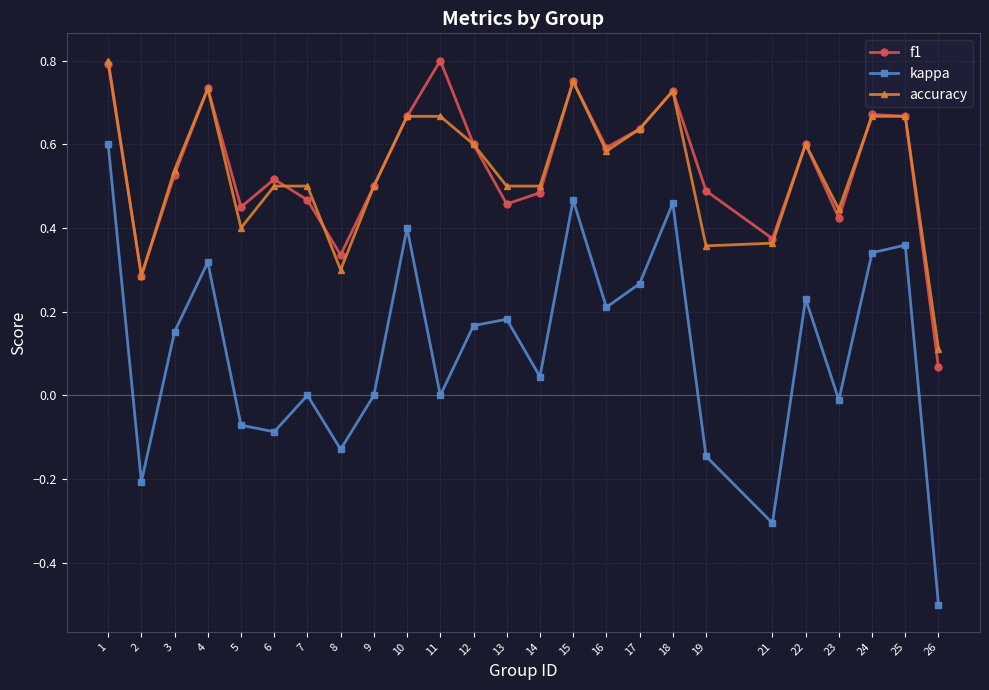

What is the value of the kappa point at the 25th from the left?

-0.5